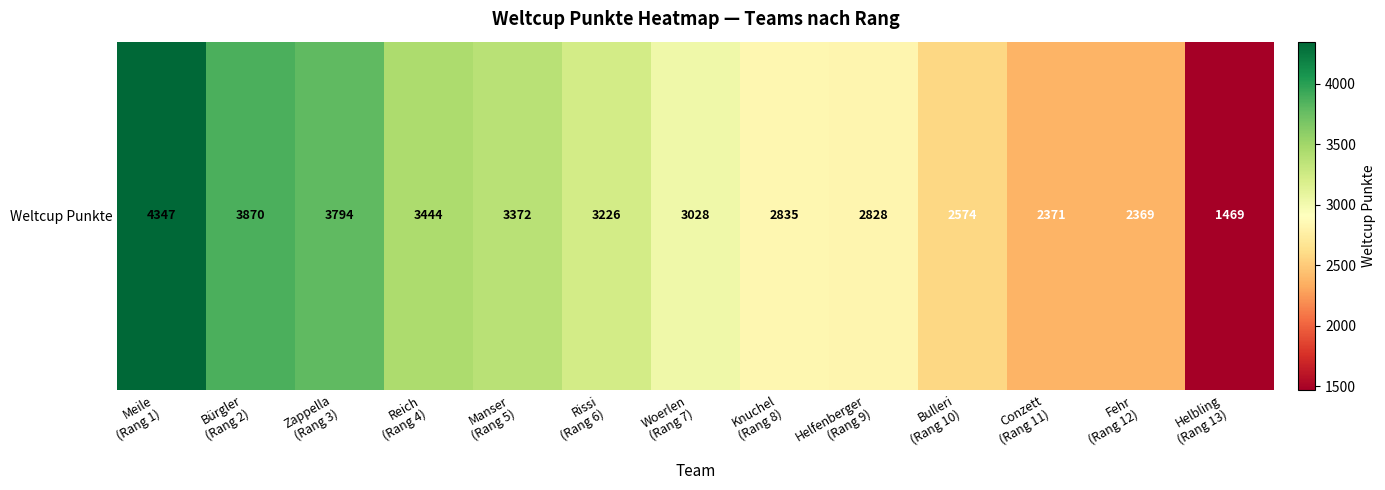

Reading left to right, transcribe all the data shown in this chart.

Meile
(Rang 1)=4347	Bürgler
(Rang 2)=3870	Zappella
(Rang 3)=3794	Reich
(Rang 4)=3444	Manser
(Rang 5)=3372	Rissi
(Rang 6)=3226	Woerlen
(Rang 7)=3028	Knuchel
(Rang 8)=2835	Helfenberger
(Rang 9)=2828	Bulleri
(Rang 10)=2574	Conzett
(Rang 11)=2371	Fehr
(Rang 12)=2369	Helbling
(Rang 13)=1469